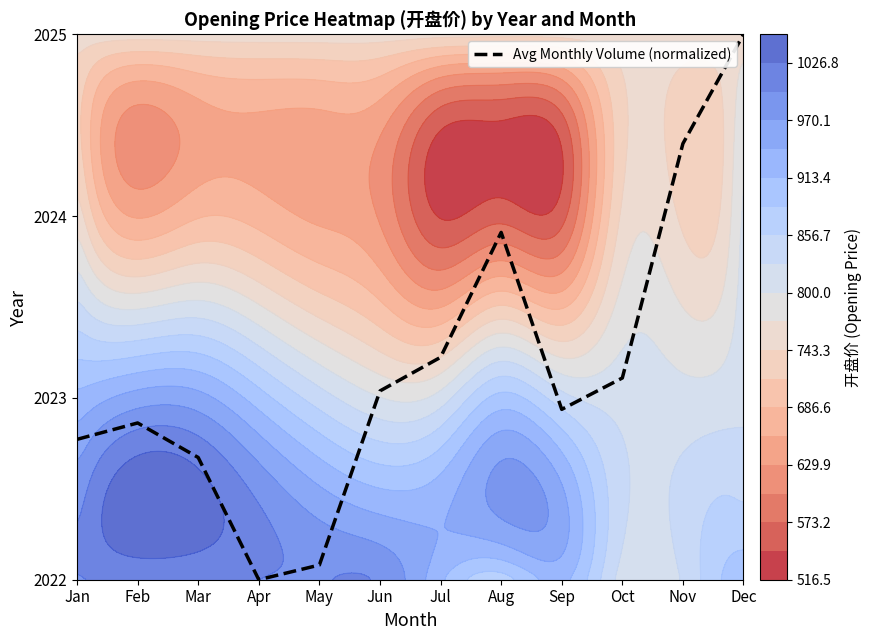

Count the number of values greater than 1.

6